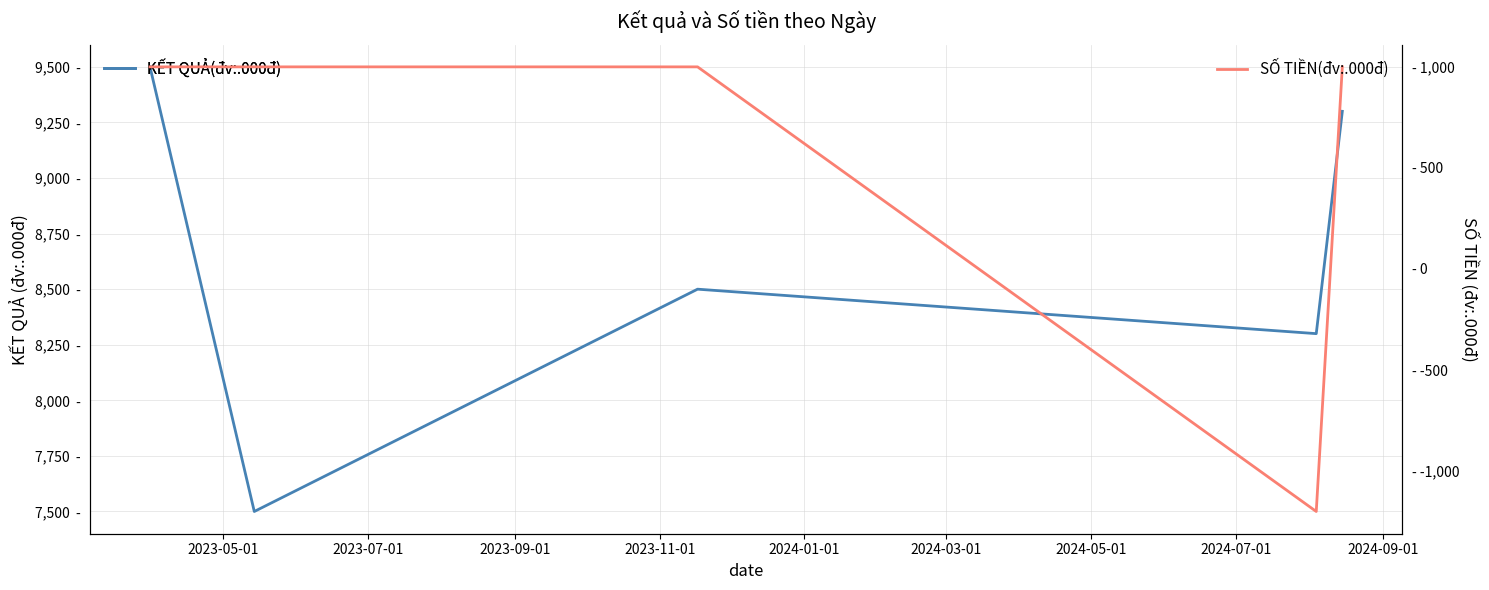

What position from the left is 2023-11-01?

4